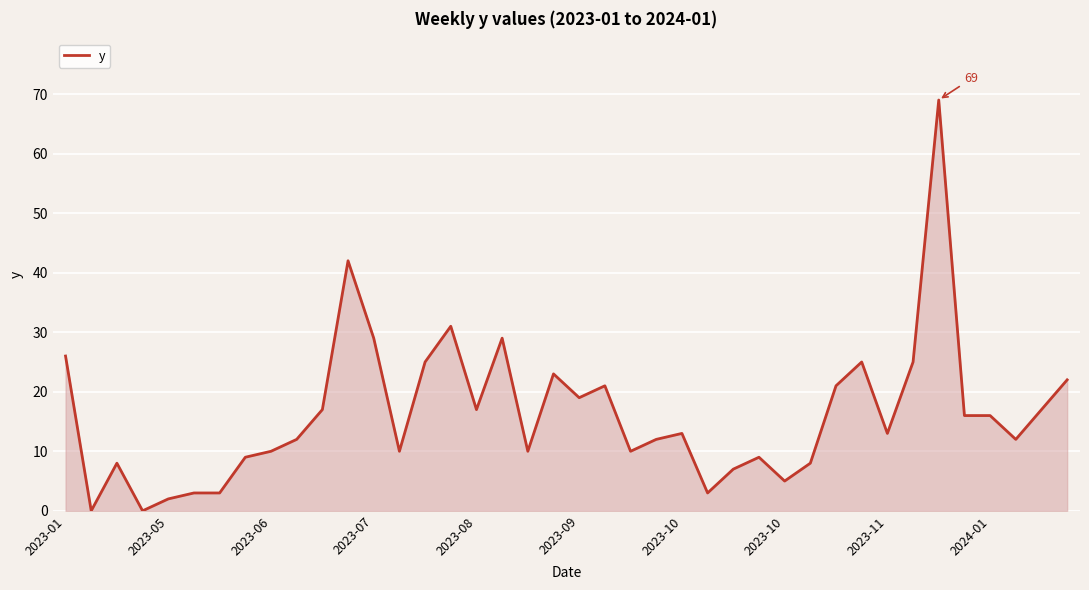

Reading right to left, what are all the values shown in this chart?

22	17	12	16	16	69	25	13	25	21	8	5	9	7	3	13	12	10	21	19	23	10	29	17	31	25	10	29	42	17	12	10	9	3	3	2	0	8	0	26